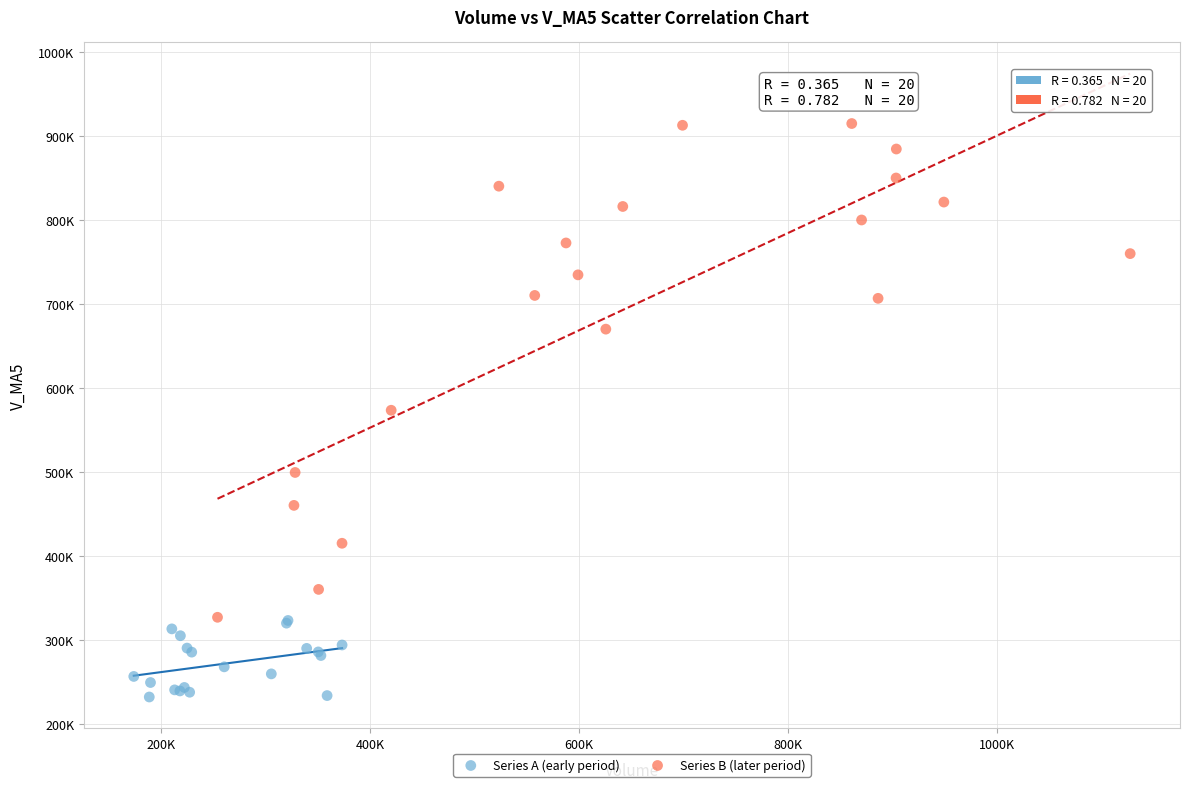

Which series contains the lowest Y value?

Series A (early period)